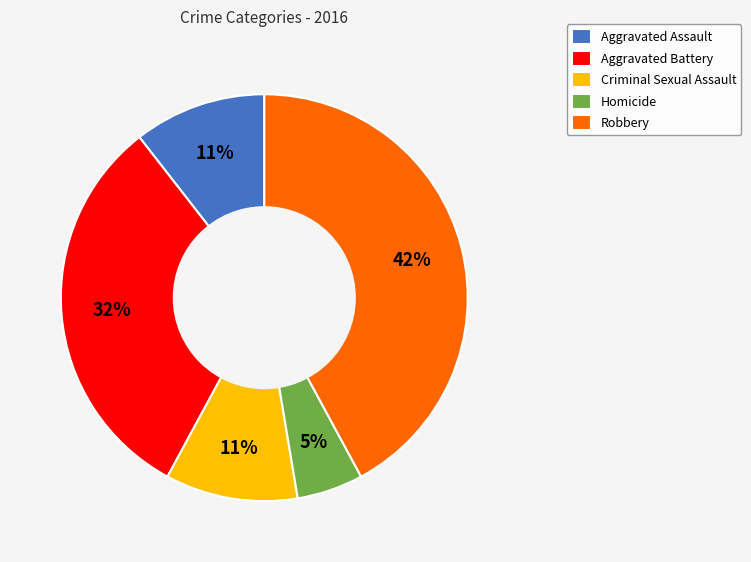

What percentage is the Aggravated Assault slice, to the nearest percent?

11%